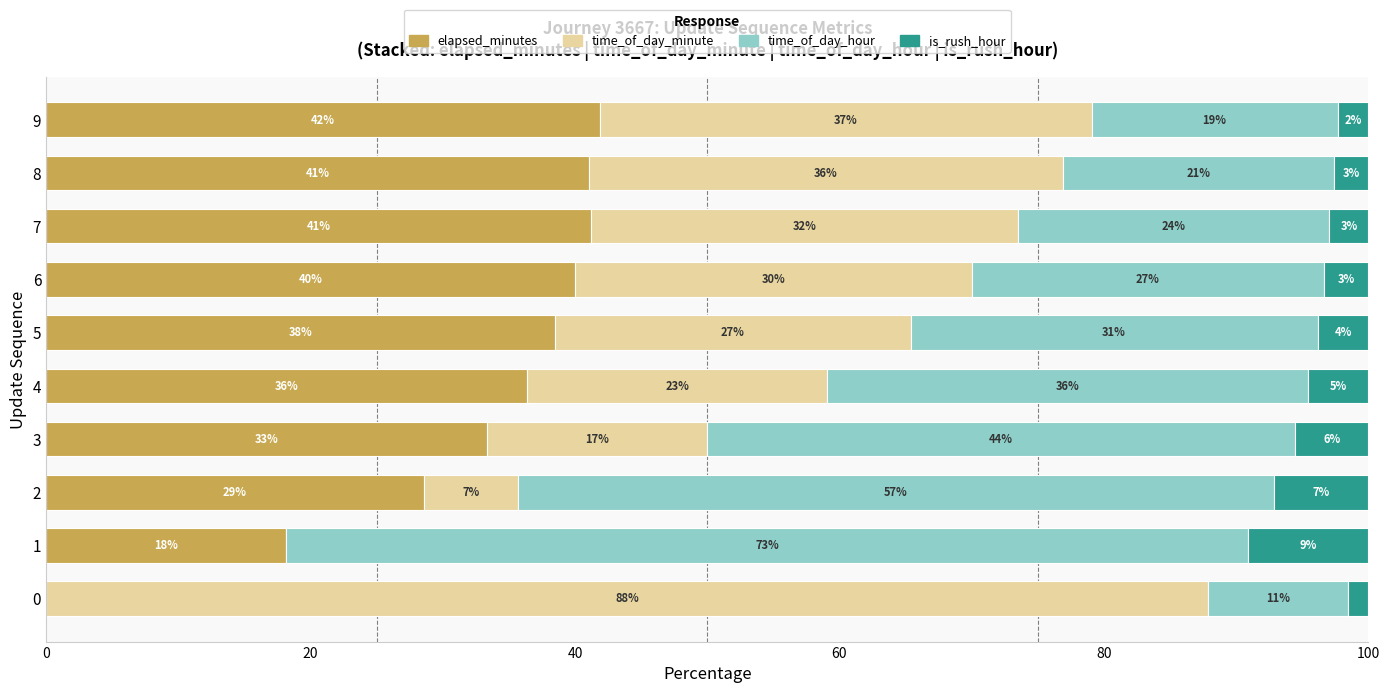

What are all the series names shown in the legend?

elapsed_minutes, time_of_day_minute, time_of_day_hour, is_rush_hour